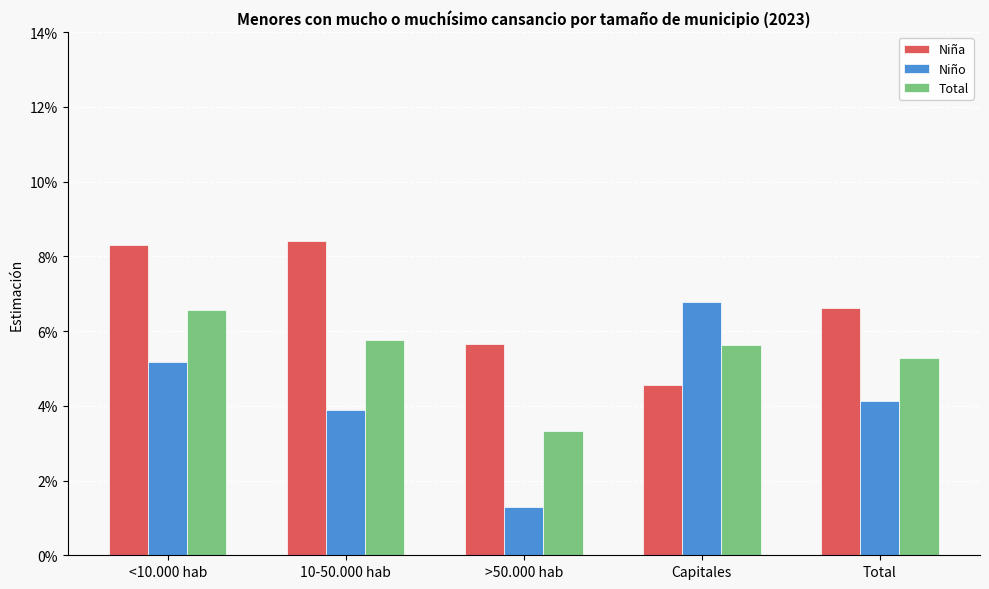

What are all the series names shown in the legend?

Niña, Niño, Total